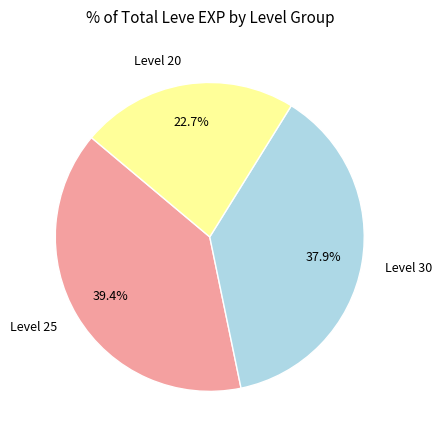

What is the smallest slice in the pie chart?

Level 20